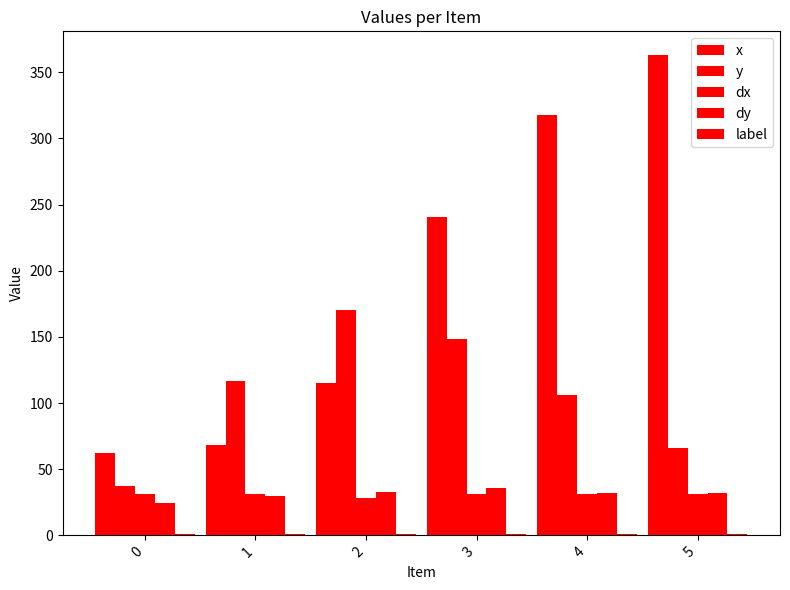

Are the bars horizontal?

No